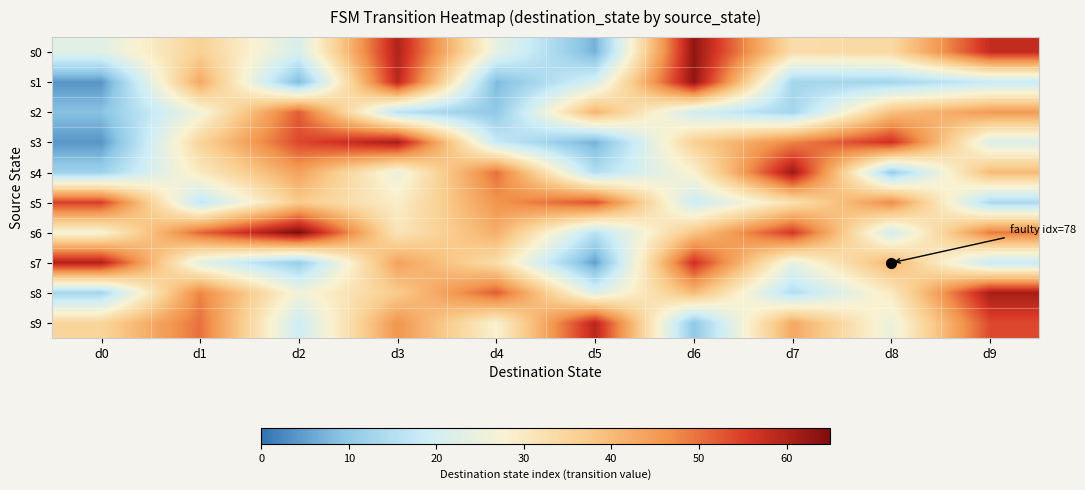

Reading left to right, what are all the values shown in this chart?

s0: d0=23	d1=36	d2=21	d3=60	d4=24	d5=7	d6=63	d7=33	d8=34	d9=58
s1: d0=4	d1=43	d2=8	d3=59	d4=8	d5=21	d6=63	d7=13	d8=13	d9=18
s2: d0=9	d1=26	d2=52	d3=16	d4=10	d5=41	d6=20	d7=13	d8=39	d9=45
s3: d0=4	d1=35	d2=54	d3=61	d4=18	d5=7	d6=36	d7=48	d8=57	d9=22
s4: d0=12	d1=30	d2=44	d3=25	d4=50	d5=15	d6=28	d7=62	d8=11	d9=40
s5: d0=55	d1=17	d2=37	d3=29	d4=46	d5=53	d6=19	d7=32	d8=47	d9=14
s6: d0=27	d1=51	d2=65	d3=31	d4=42	d5=16	d6=38	d7=56	d8=20	d9=49
s7: d0=60	d1=23	d2=11	d3=44	d4=33	d5=5	d6=57	d7=24	d8=41	d9=18
s8: d0=13	d1=48	d2=26	d3=37	d4=52	d5=22	d6=40	d7=15	d8=30	d9=61
s9: d0=35	d1=50	d2=19	d3=46	d4=28	d5=59	d6=10	d7=43	d8=25	d9=54